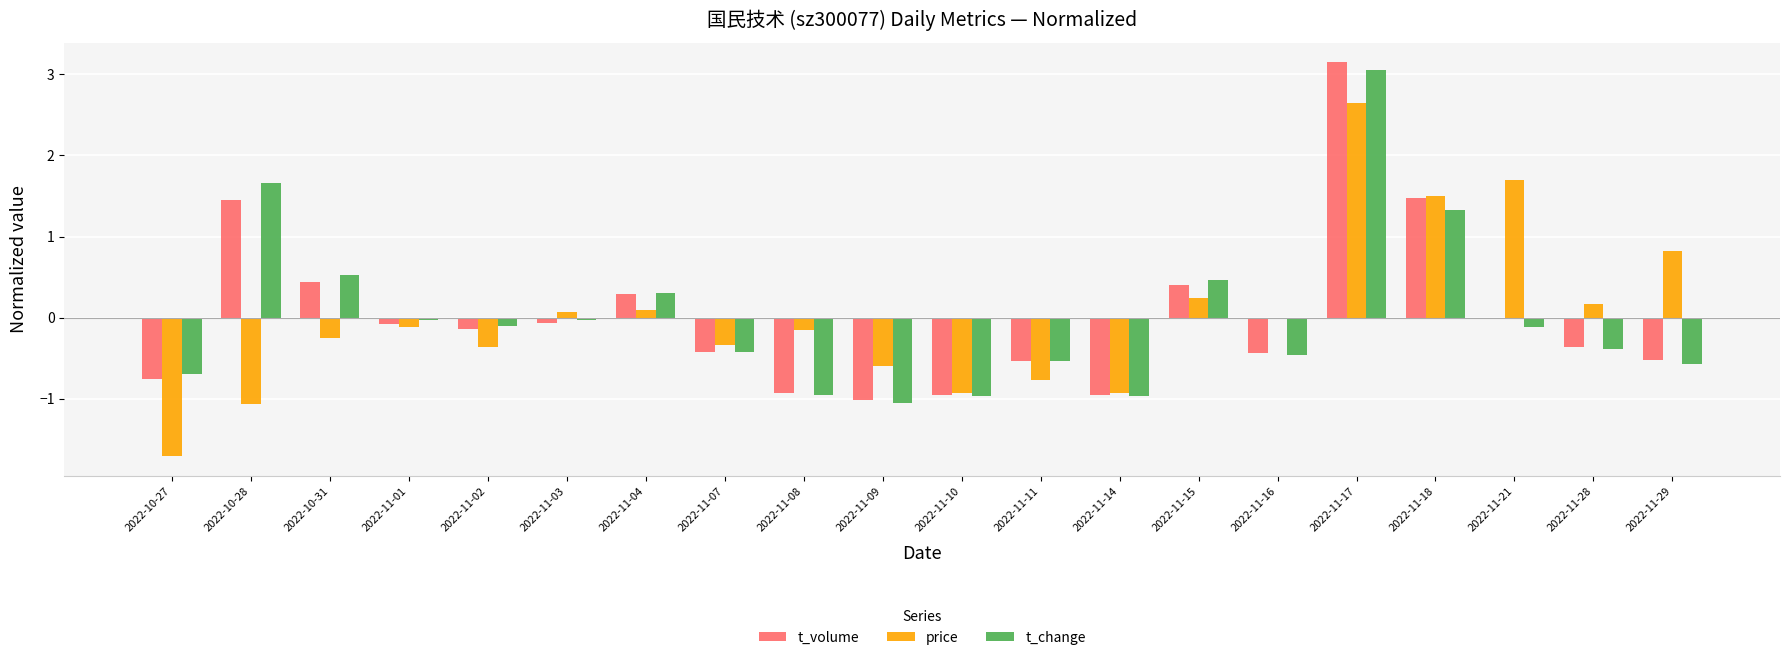

True or false: t_change has a value of -0.4 at 2022-11-28.

True